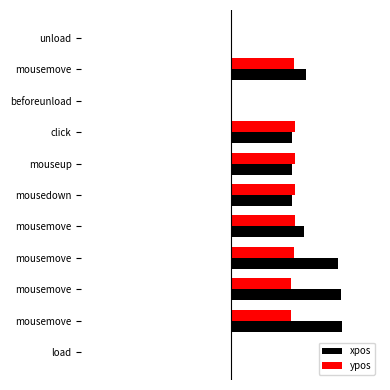

What is the difference between the maximum and minimum values in the ypos series?

236